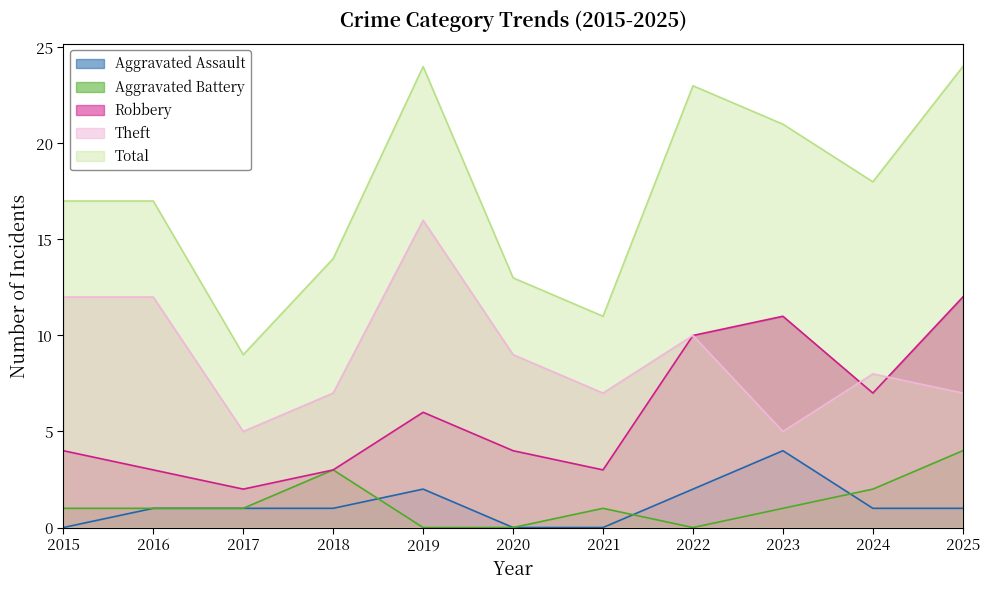

True or false: Robbery and Aggravated Battery cross at least once.

False